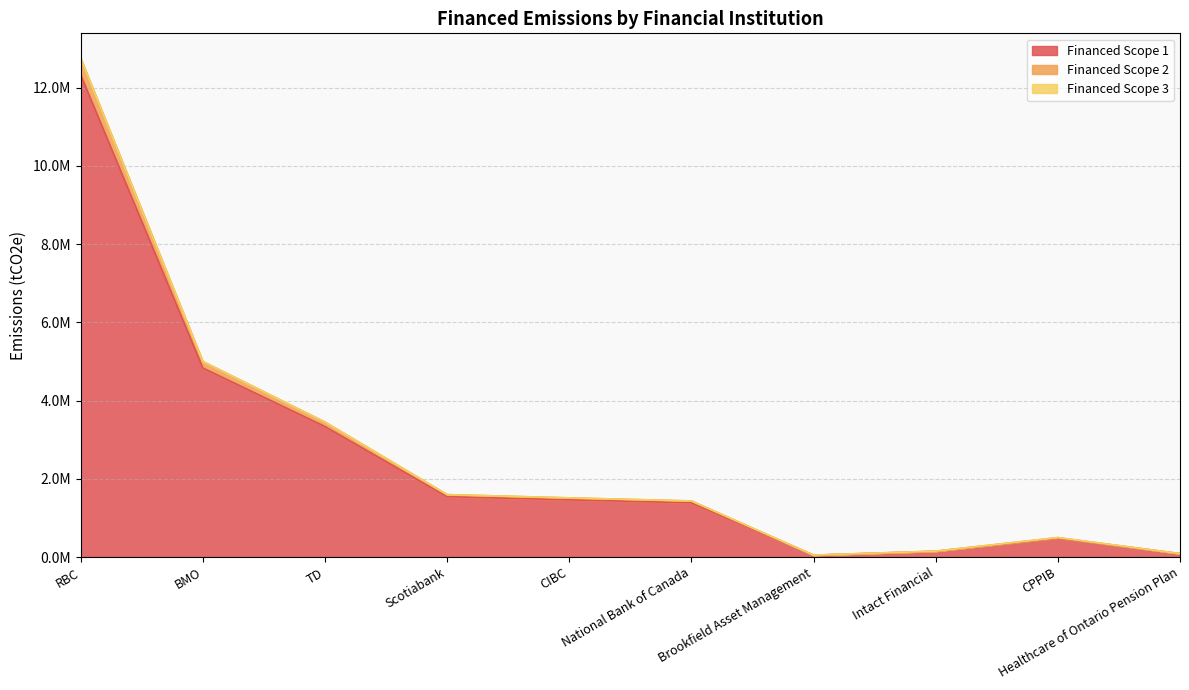

Is the value of Financed Scope 1 at TD greater than the value of Financed Scope 2 at CPPIB?

Yes